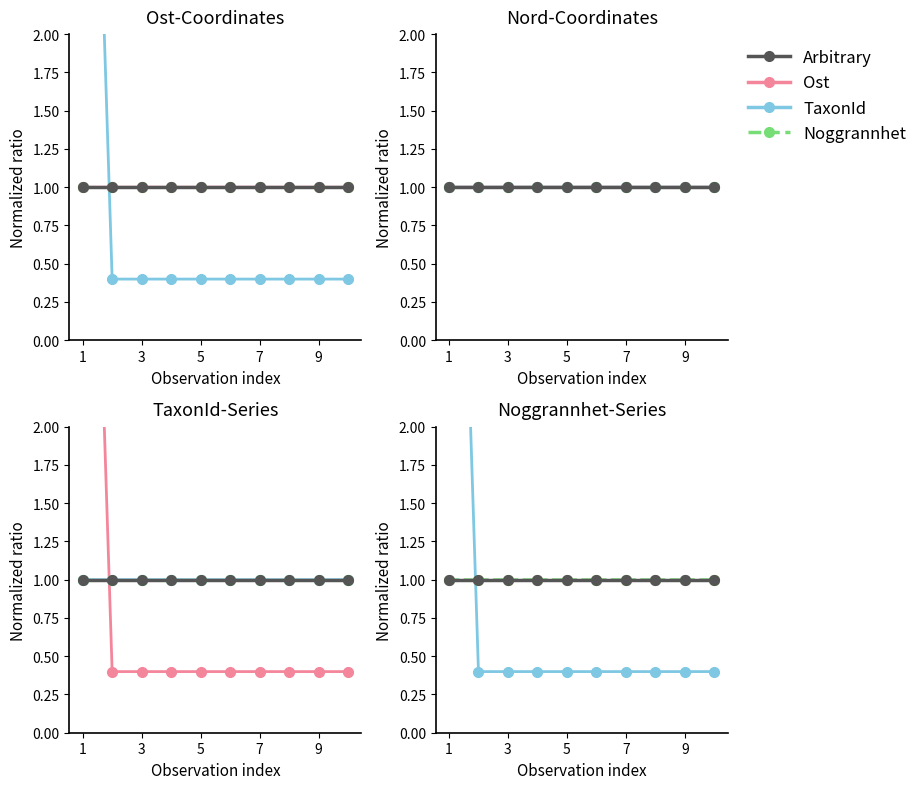

What is the minimum value for Noggrannhet?

1.0